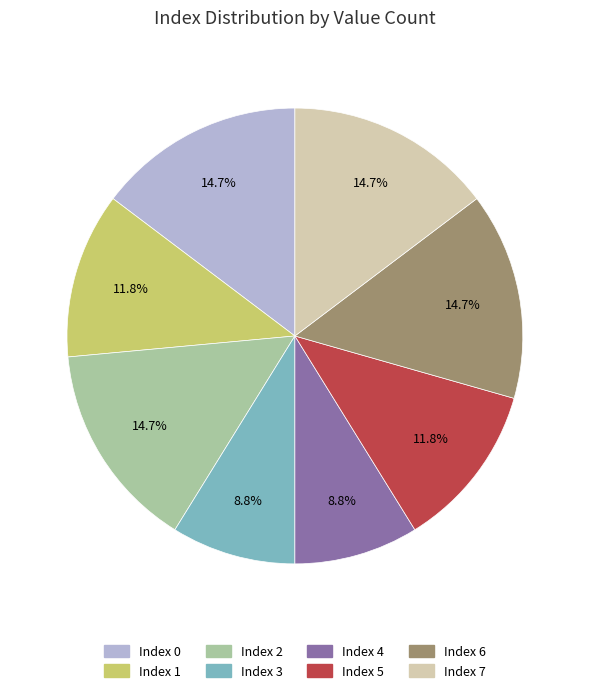

Which has a higher value, Index 1 or Index 2?

Index 2